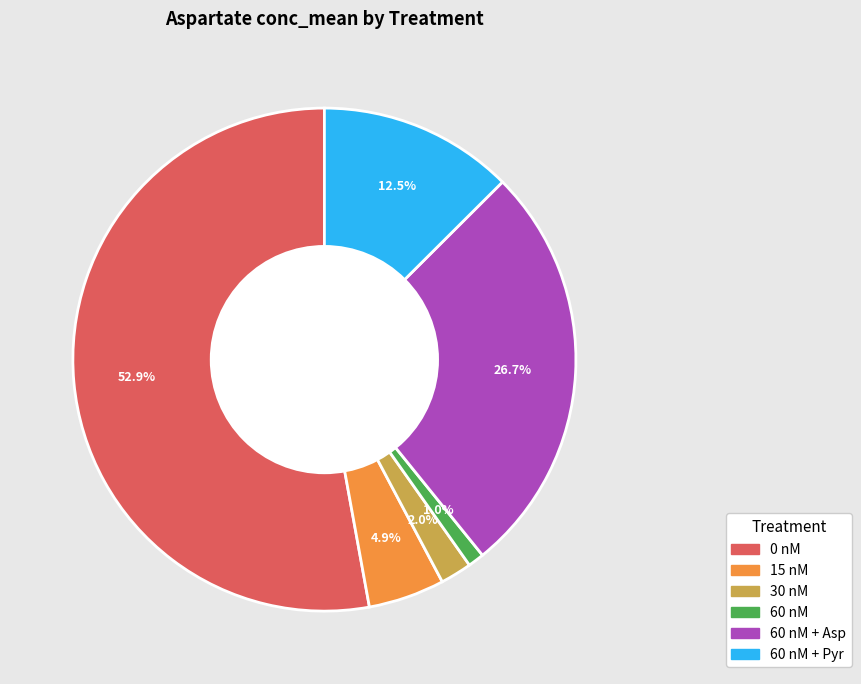

Is there a majority slice in this chart?

Yes